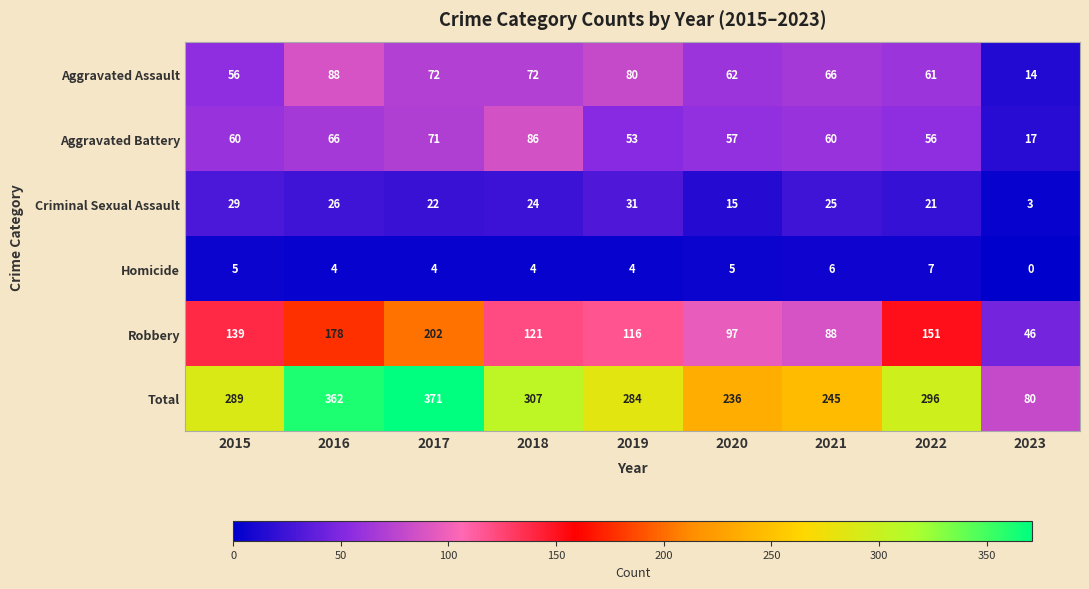

Which series has the largest total across all categories?

Total